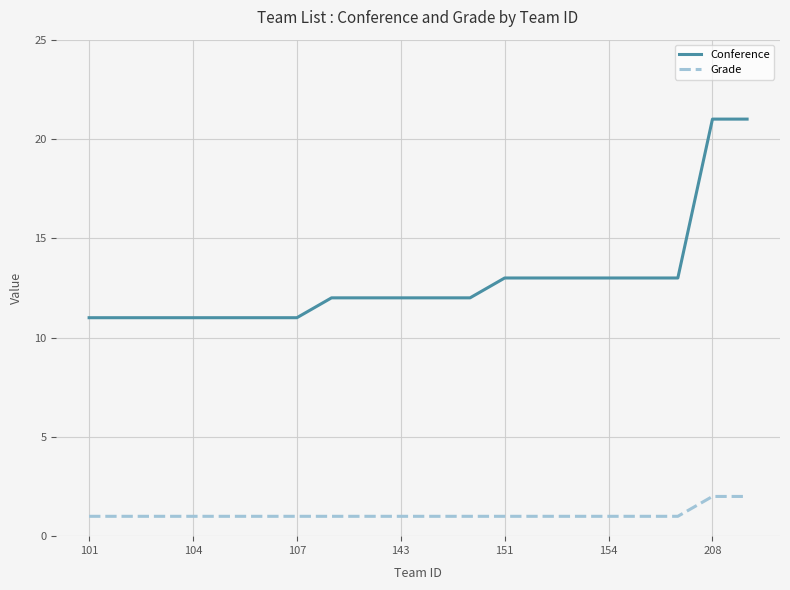

True or false: Conference and Grade cross at least once.

False